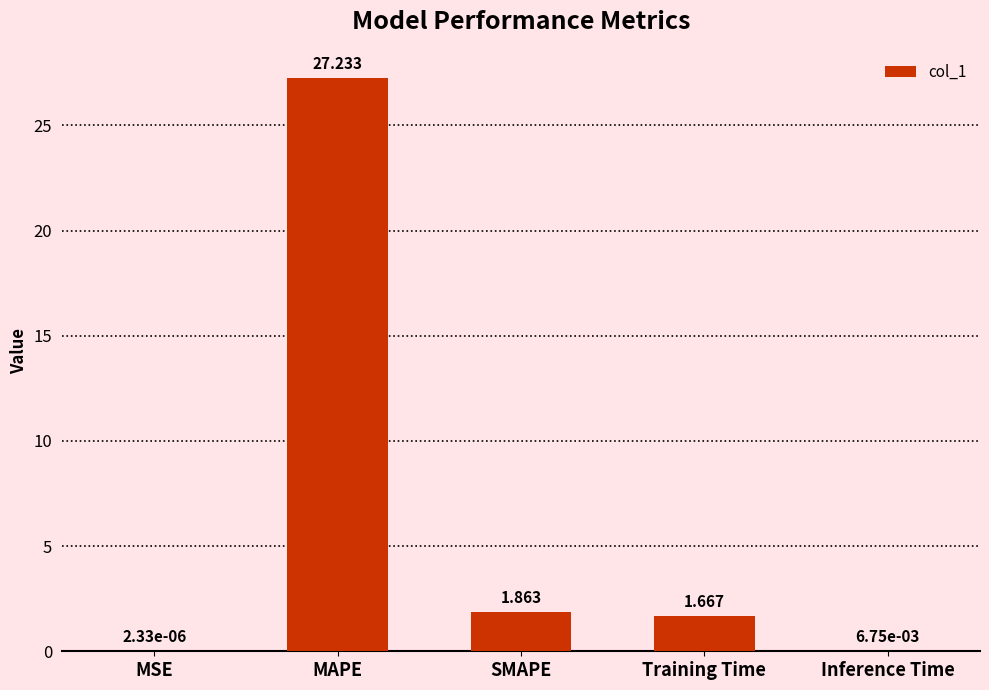

At which category does the chart reach its peak across all series?

MAPE